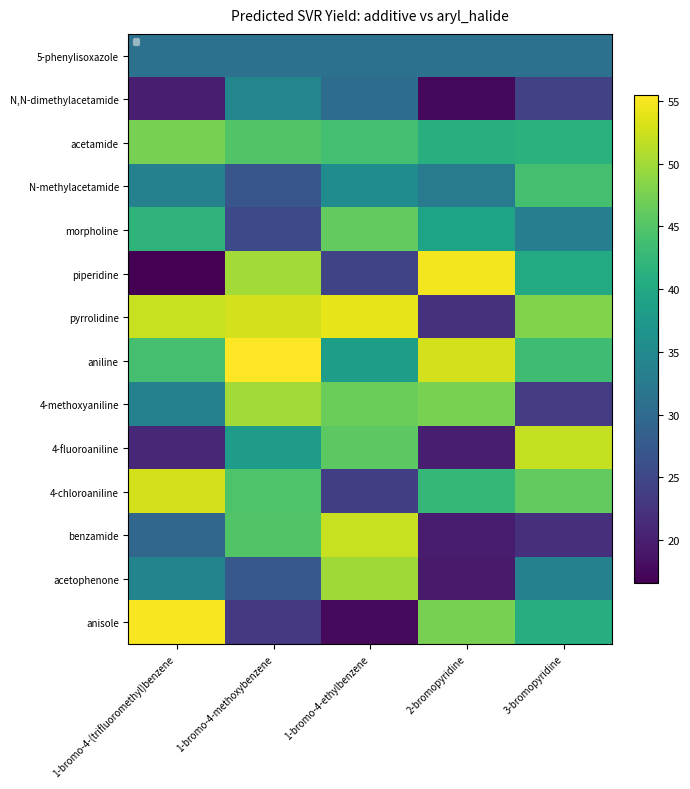

Between 1-bromo-4-ethylbenzene and 3-bromopyridine, which is larger?

1-bromo-4-ethylbenzene